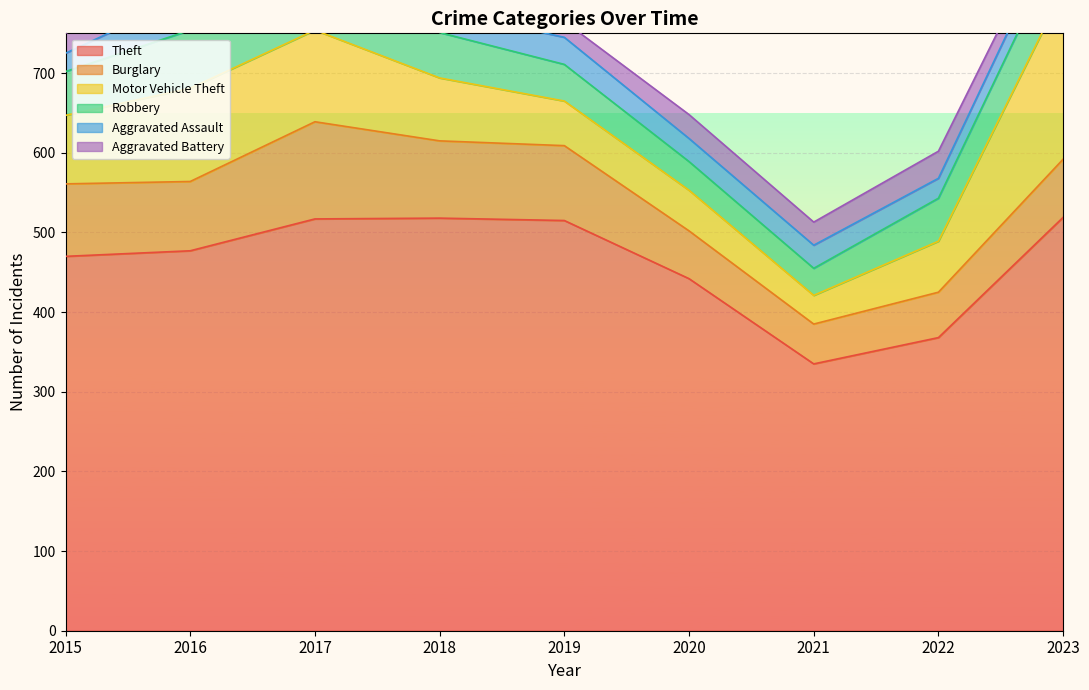

Reading right to left, what are all the values shown in this chart?

Theft: 519	368	335	442	515	518	517	477	470
Burglary: 73	57	50	60	94	97	122	87	91
Motor Vehicle Theft: 212	64	36	51	56	79	115	117	86
Robbery: 66	54	34	36	46	57	100	73	55
Aggravated Assault: 28	25	29	29	34	28	41	44	23
Aggravated Battery: 19	34	29	30	20	34	39	25	25